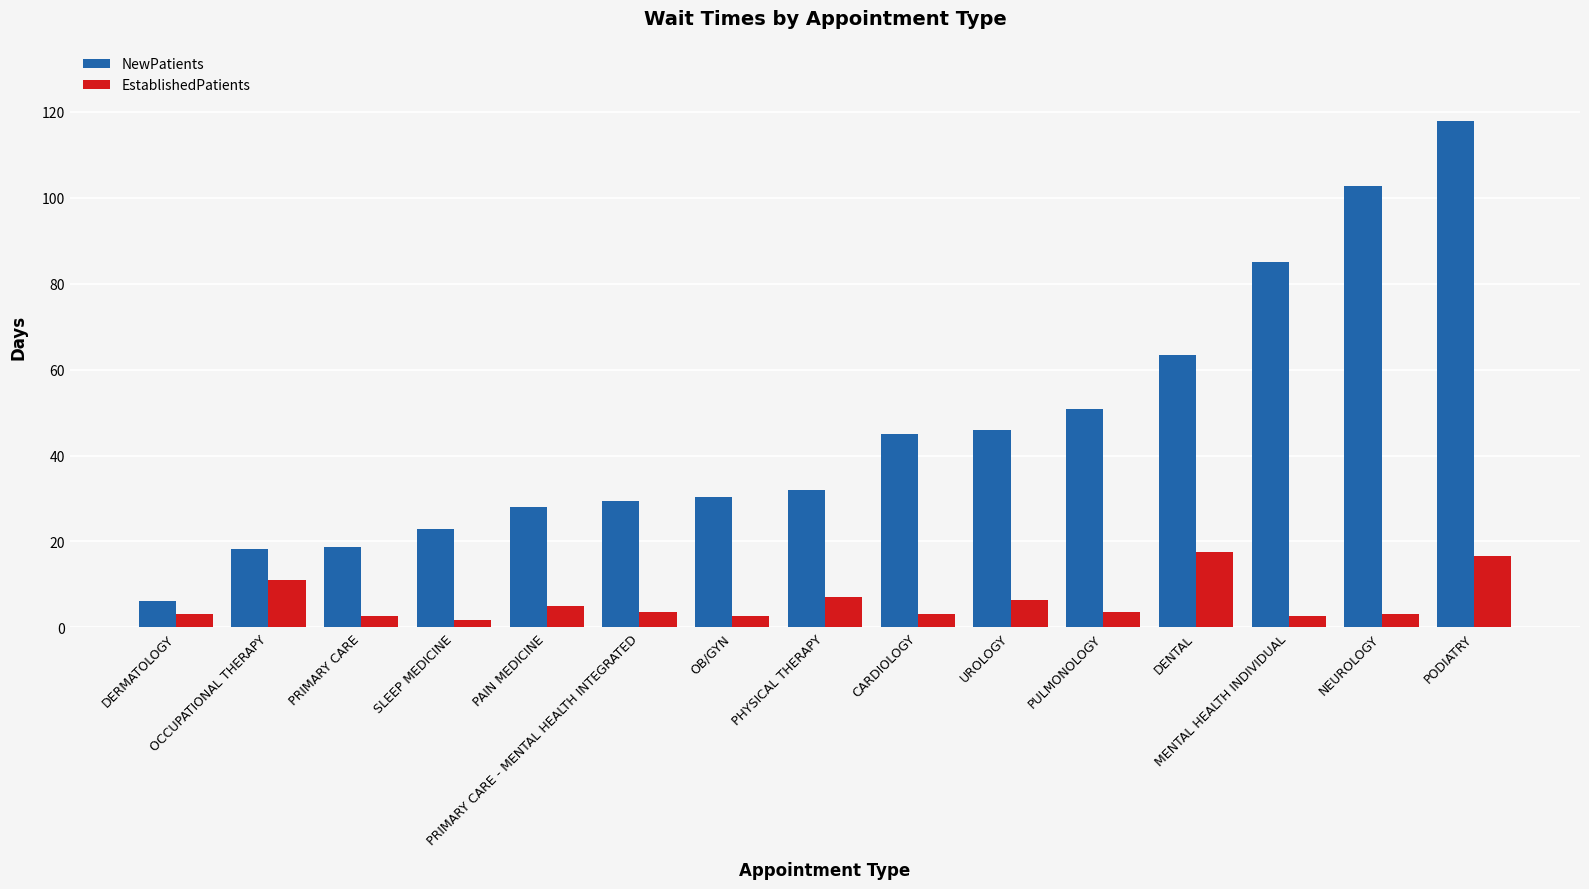

What is the total value across all series at SLEEP MEDICINE?

24.5